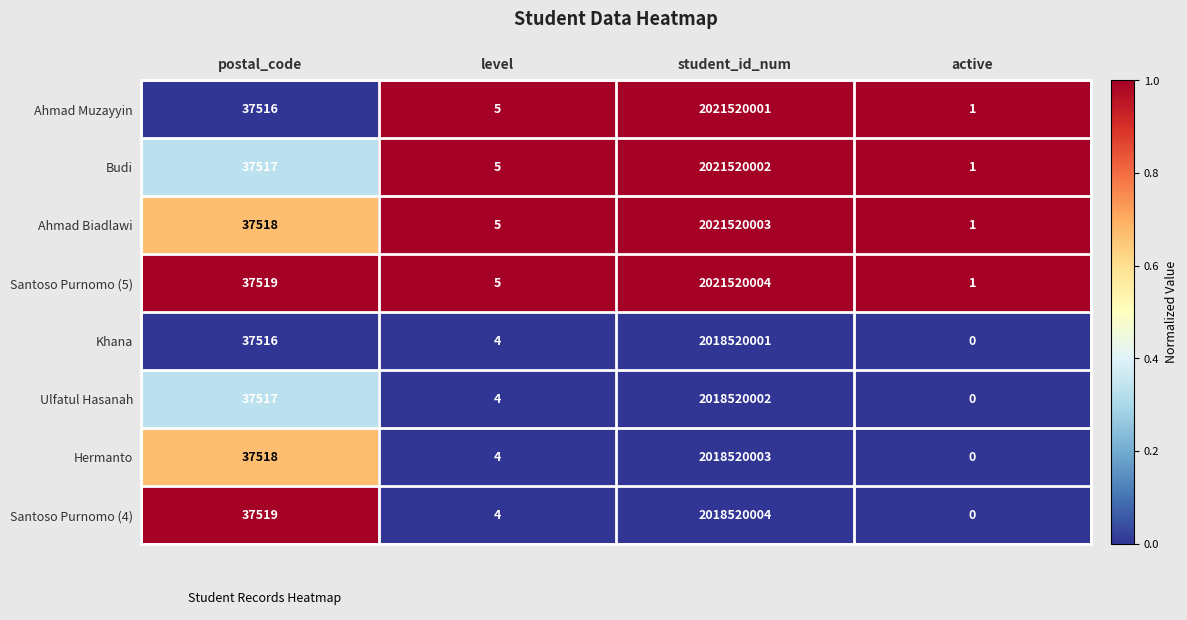

Which series has the widest spread of values?

Santoso Purnomo (5)